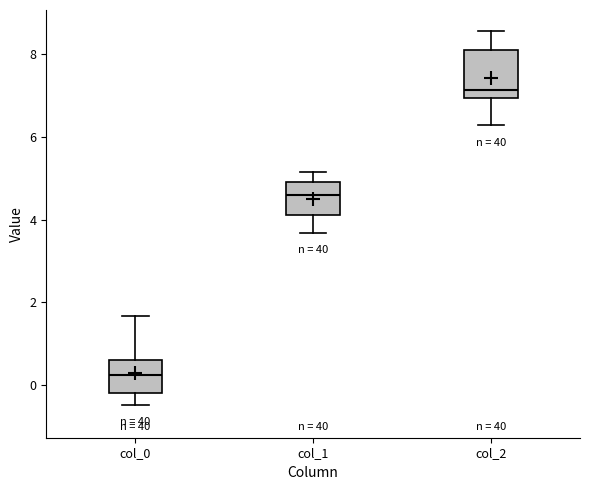

Which box has the lowest median line?

col_0